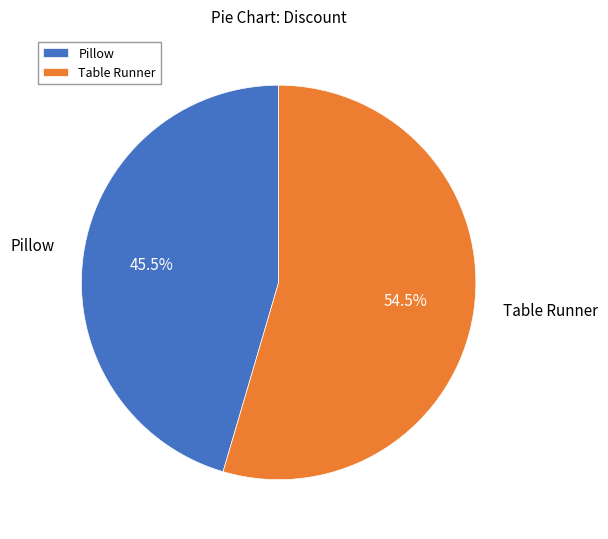

Which slice is the smallest?

Pillow